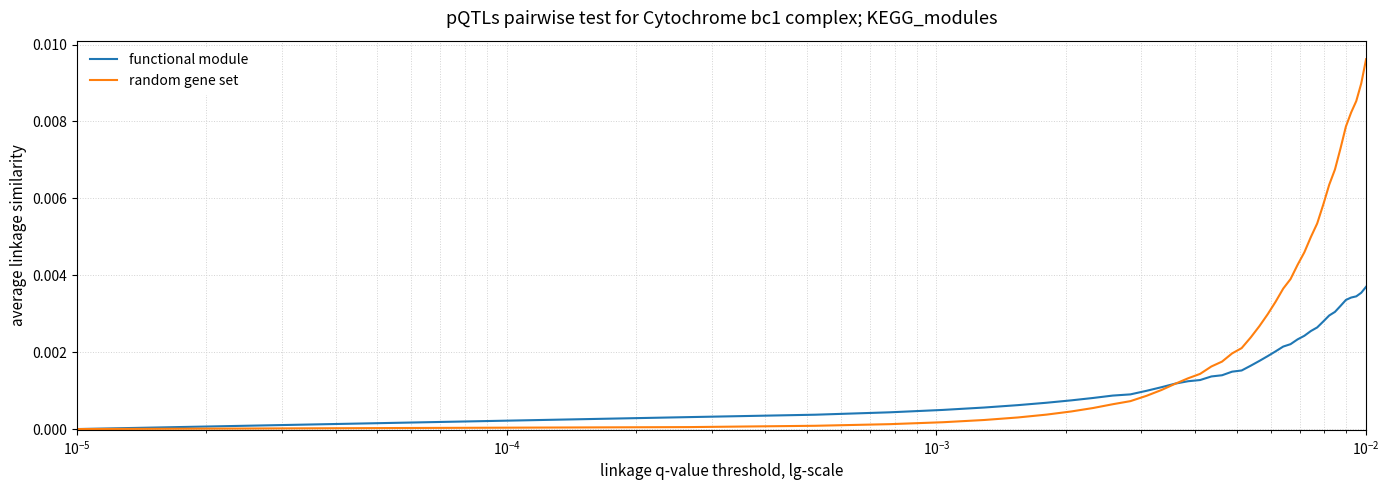

List the series in order of their overall mean, lowest first.

functional module, random gene set